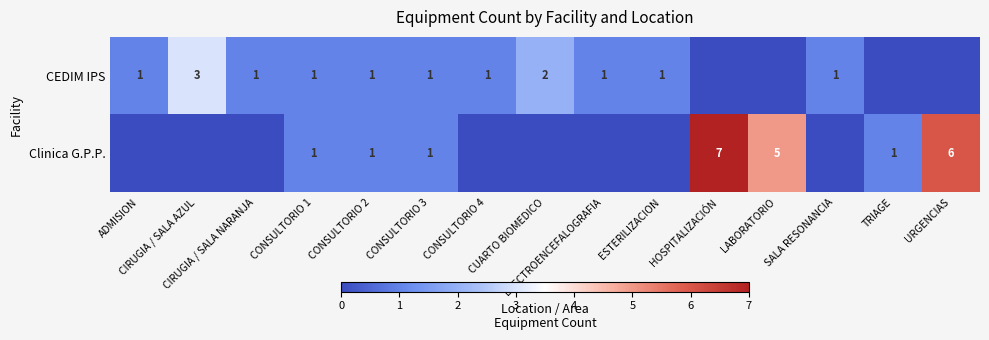

Is the value of CEDIM IPS at ESTERILIZACION greater than the value of Clinica G.P.P. at CONSULTORIO 4?

Yes